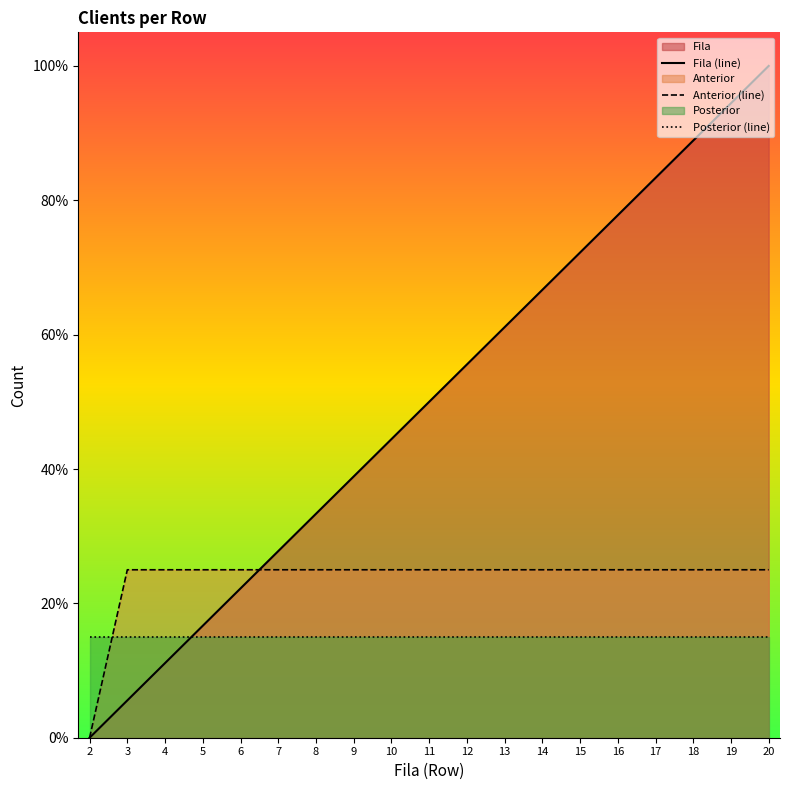

Does the chart have visible grid lines?

No